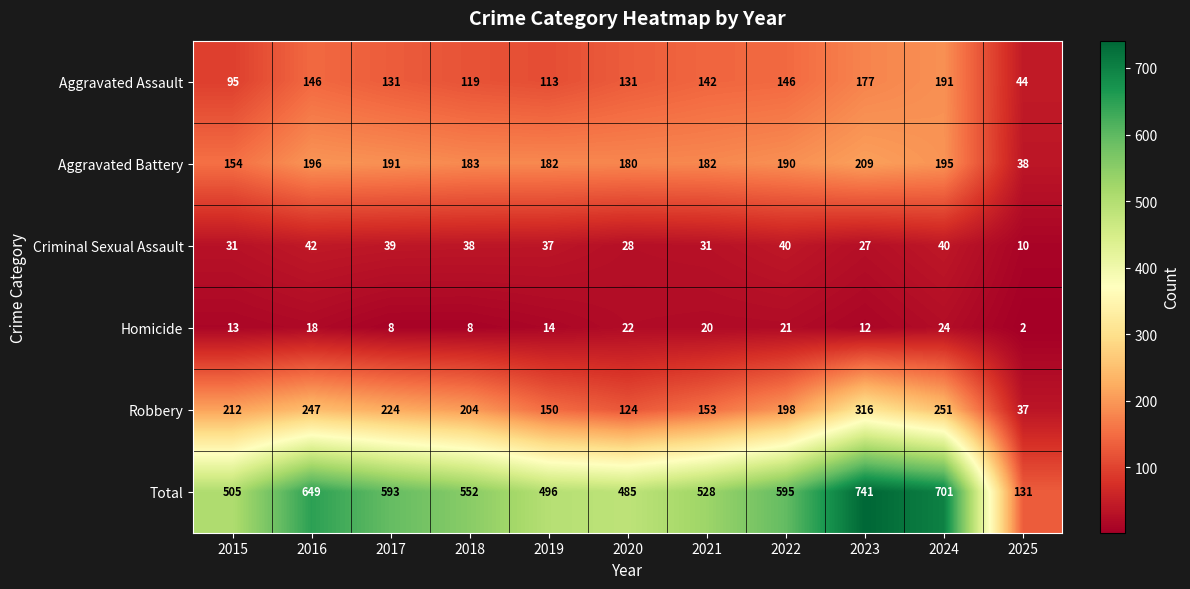

What is the maximum value shown in the chart?

741